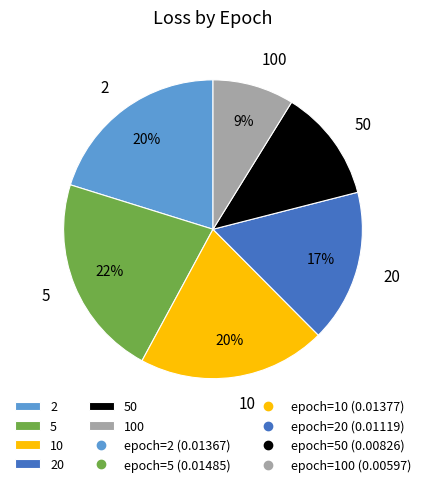

Do 20 and 100 together represent more than half of the pie?

No